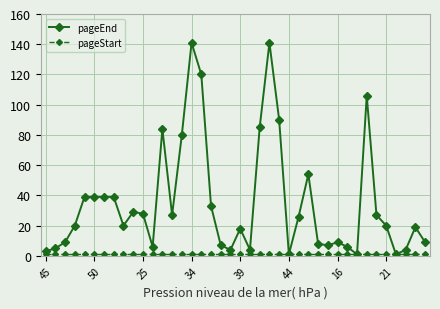

What is the average value of the pageEnd series?

35